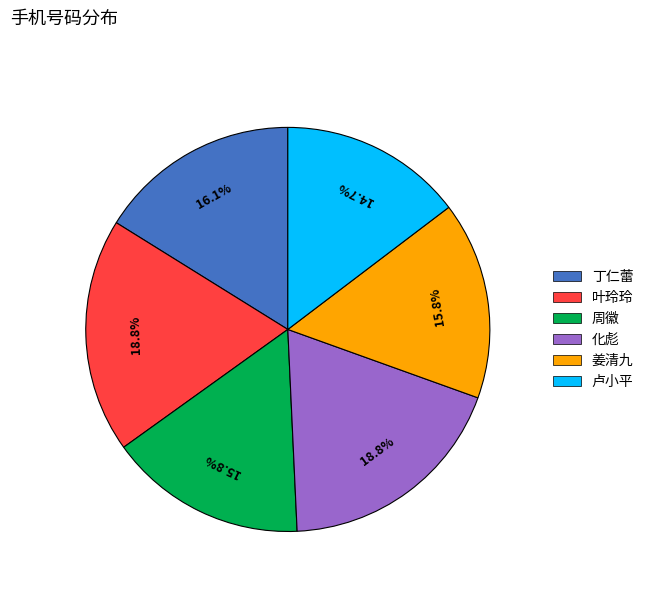

To the nearest percent, what is the difference between the largest and smallest slice percentages?

4%